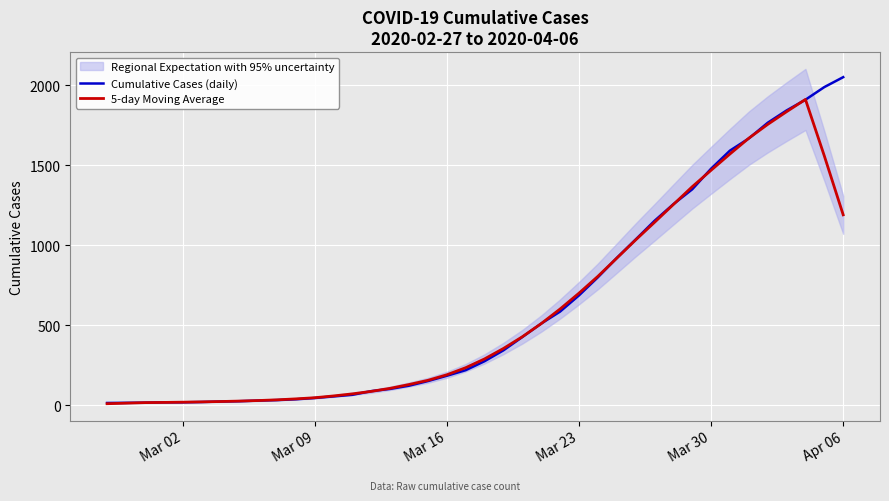

Which series has the largest total across all categories?

Cumulative Cases (daily)